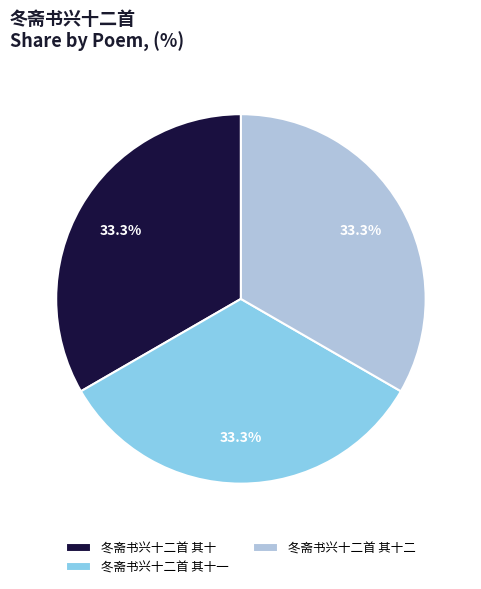

True or false: 冬斋书兴十二首 其十二 accounts for 33% of the total.

True